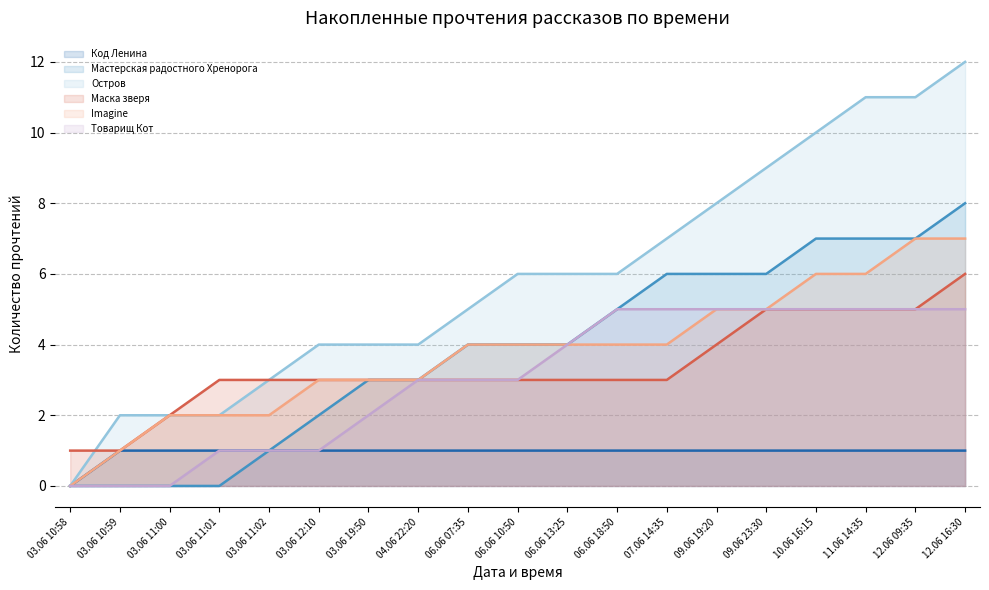

What is the total value across all series at 06.06 18:50?

24